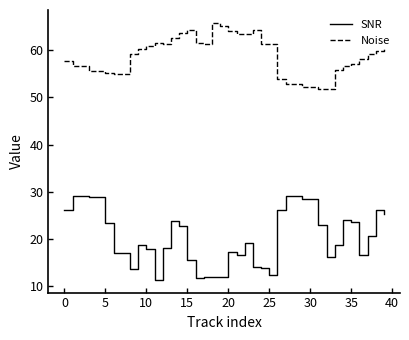

What is the maximum value for SNR?

29.2